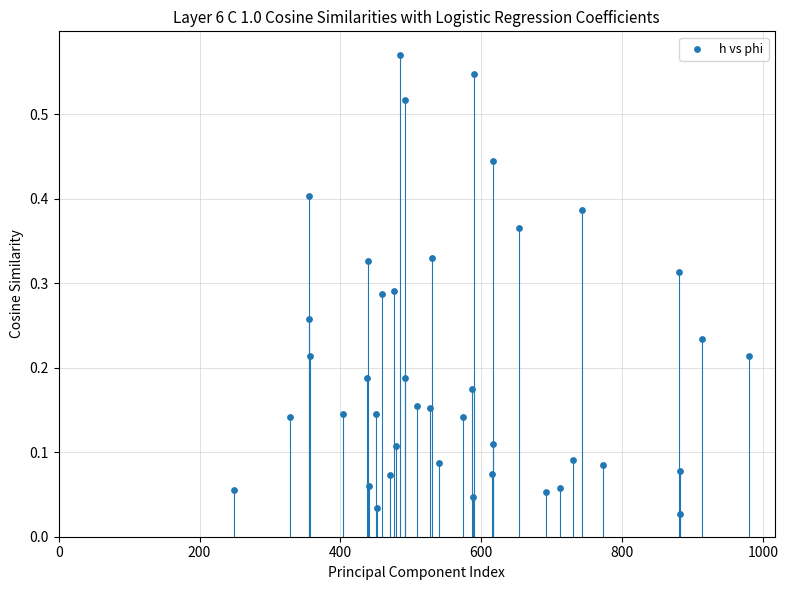

What is the range of X values (max minus min)?

731.0